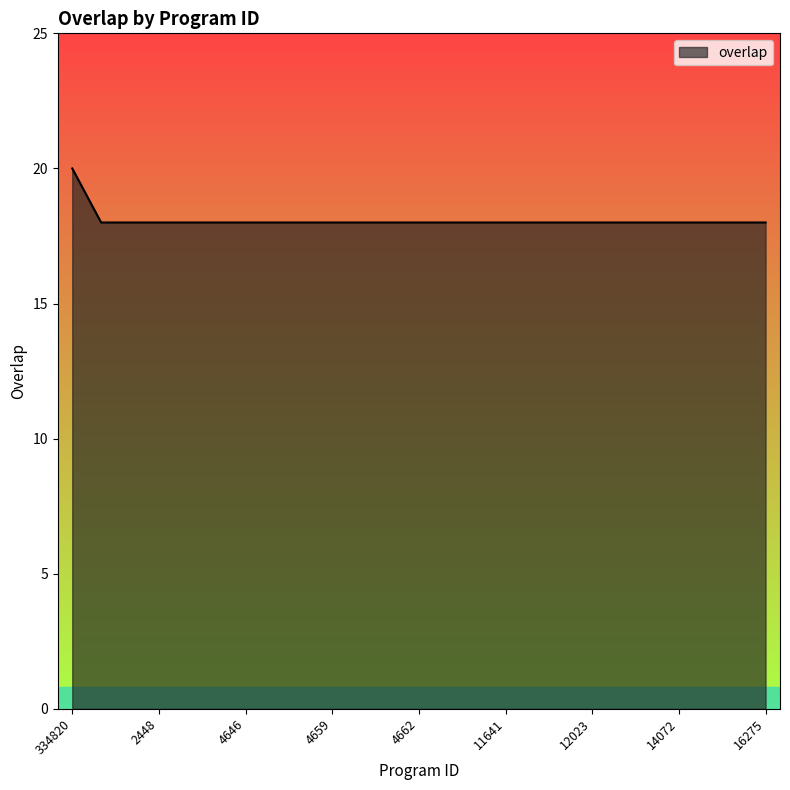

Reading left to right, what are all the values shown in this chart?

20	18	18	18	18	18	18	18	18	18	18	18	18	18	18	18	18	18	18	18	18	18	18	18	18